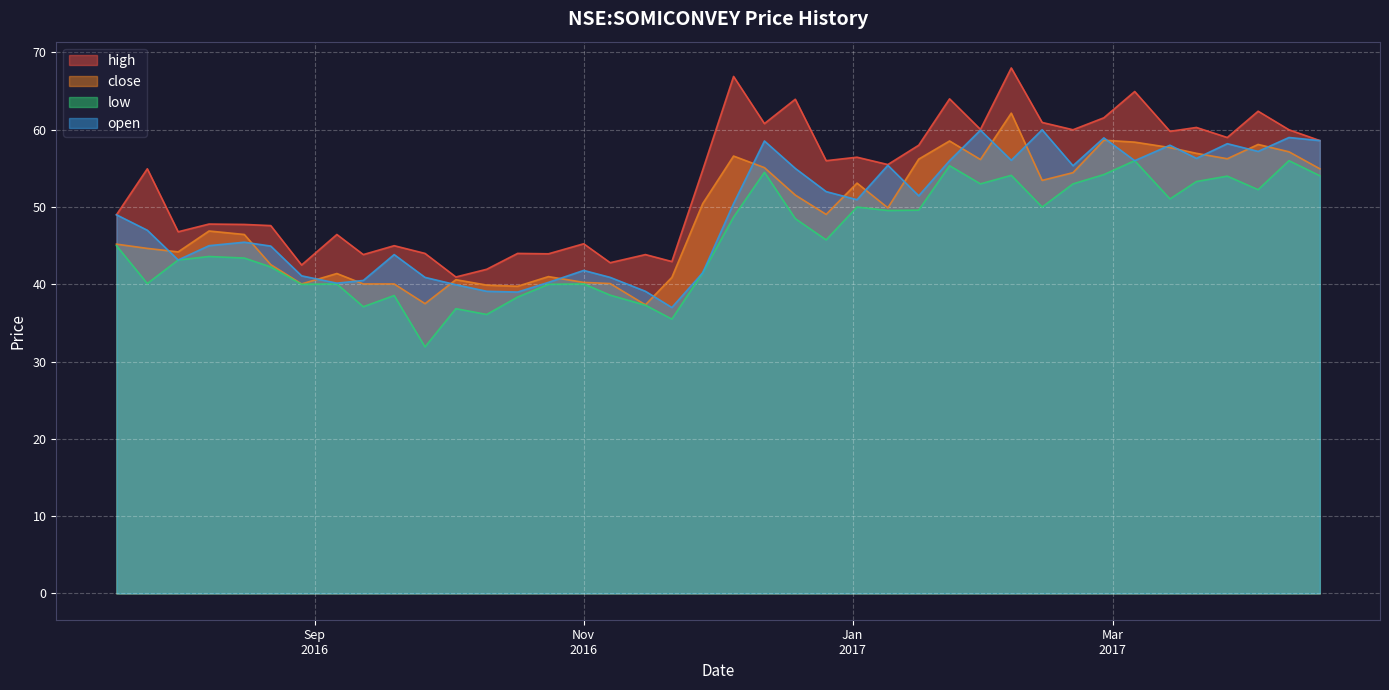

How many times do close and open cross each other?

20